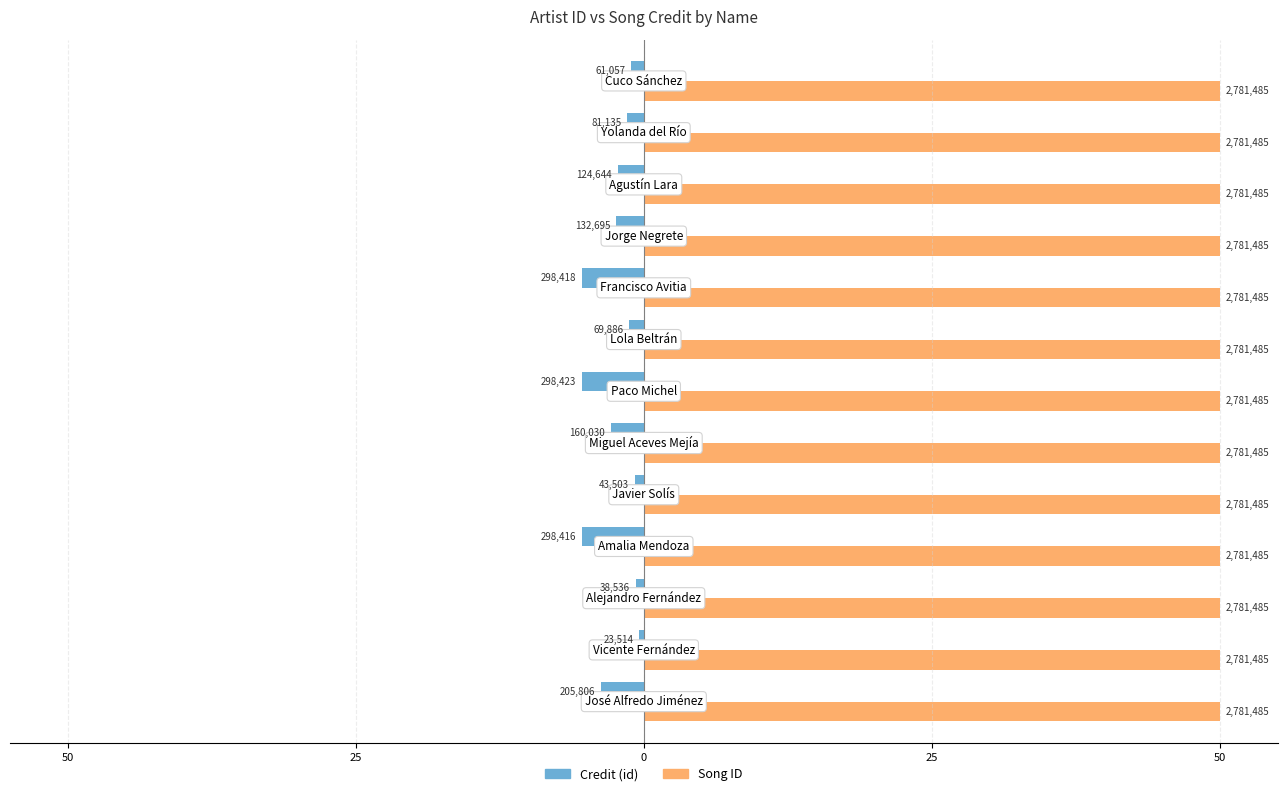

What are all the series names shown in the legend?

Credit (id), Song ID